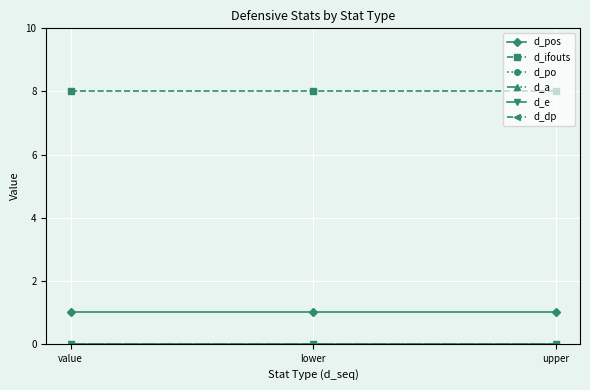

Reading left to right, extract all data points from this chart.

d_pos: value=1	lower=1	upper=1
d_ifouts: value=8	lower=8	upper=8
d_po: value=0	lower=0	upper=0
d_a: value=0	lower=0	upper=0
d_e: value=0	lower=0	upper=0
d_dp: value=0	lower=0	upper=0